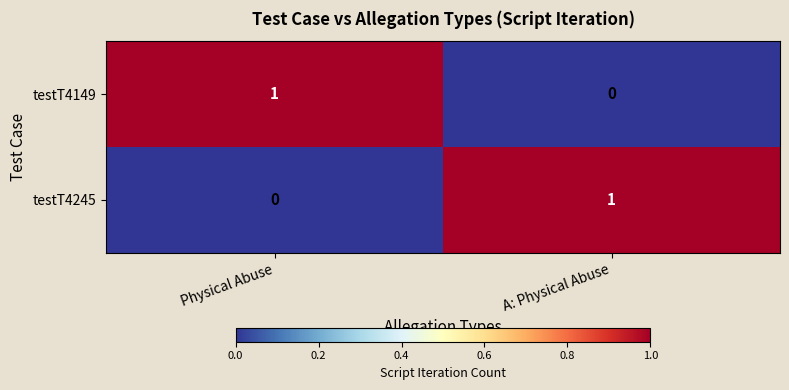

Is the value of testT4245 at A: Physical Abuse greater than the value of testT4149 at A: Physical Abuse?

Yes